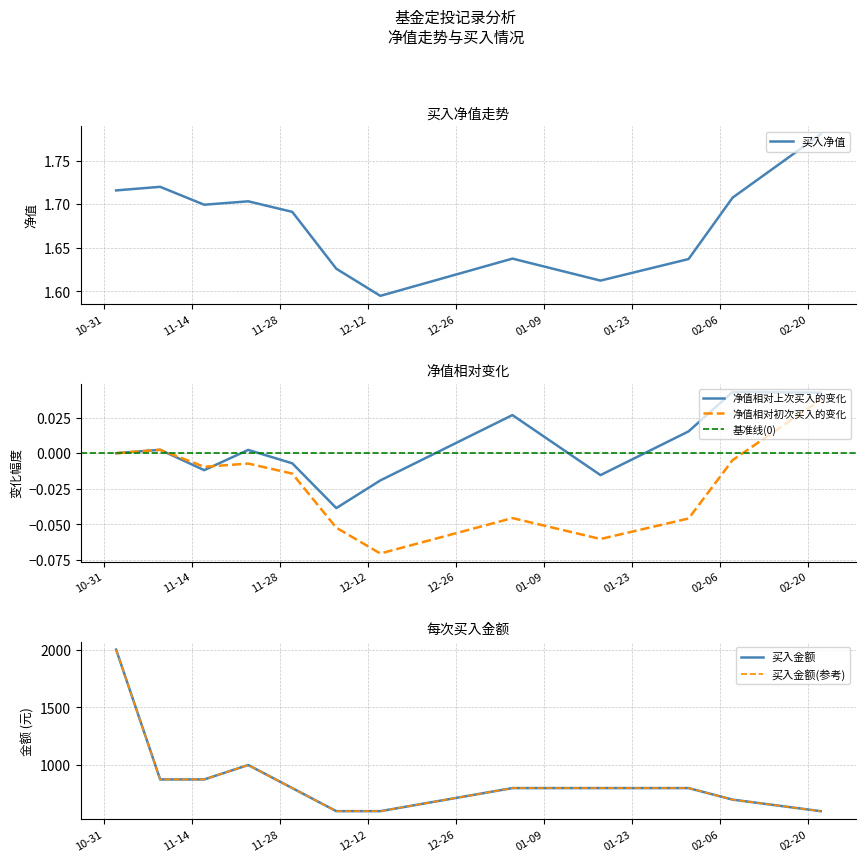

Which series ends up on top after the final intersection of 净值相对上次买入的变化 and 净值相对初次买入的变化?

净值相对上次买入的变化